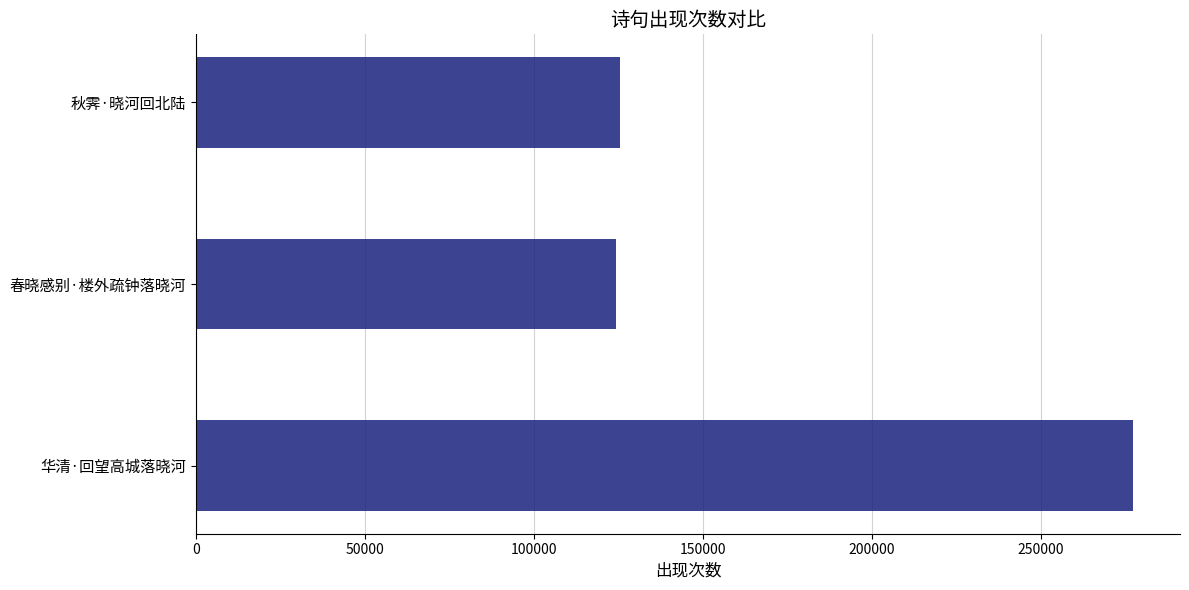

Is it true that the value at 秋霁·晓河回北陆 is 125267?

True